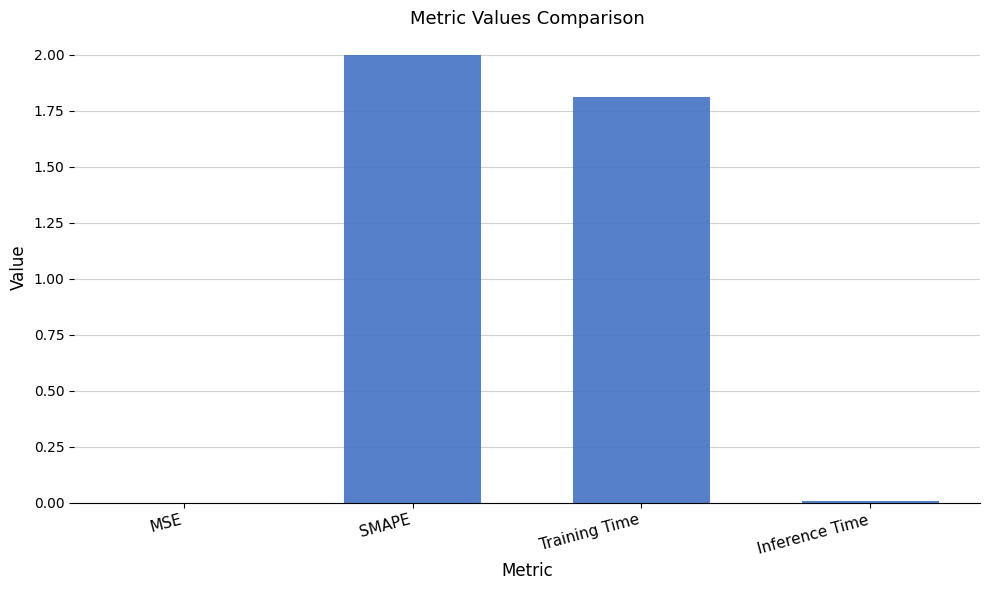

At which label does the data first exceed 1?

SMAPE